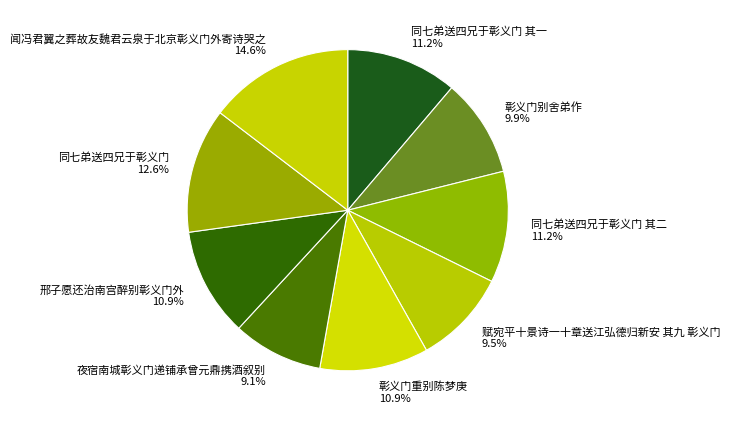

What is the ratio of the value at 夜宿南城彰义门递铺承曾元鼎携酒叙别 to the value at 同七弟送四兄于彰义门?

0.7